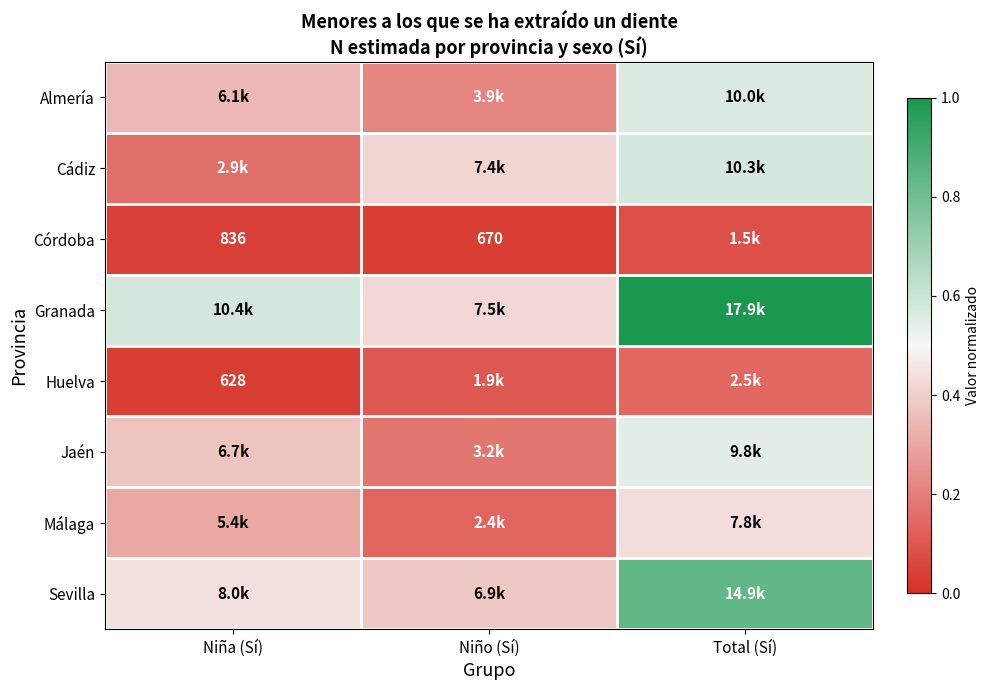

How many data points does each series have?

3